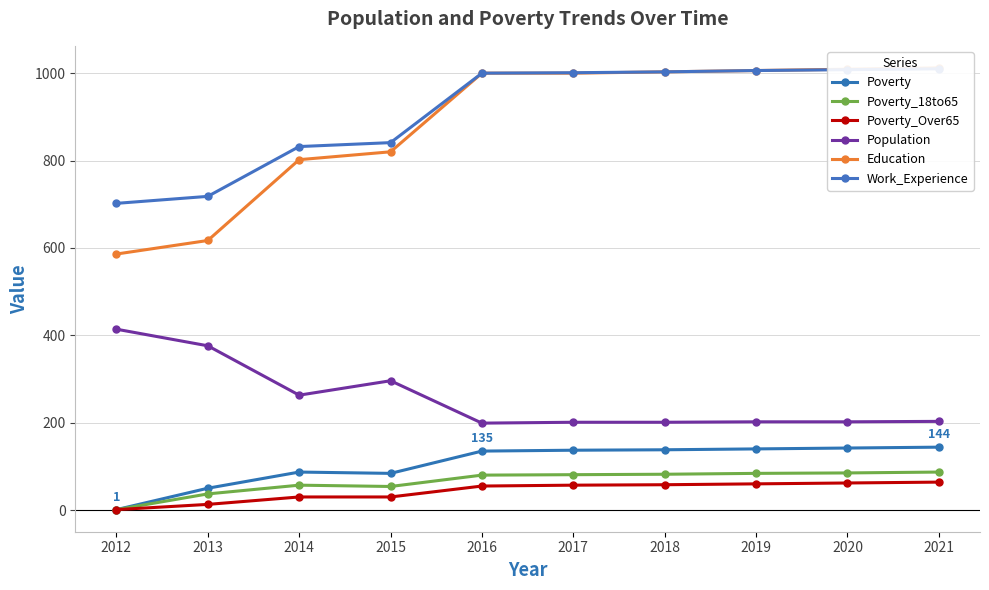

At which label does Poverty first exceed 137?

2018